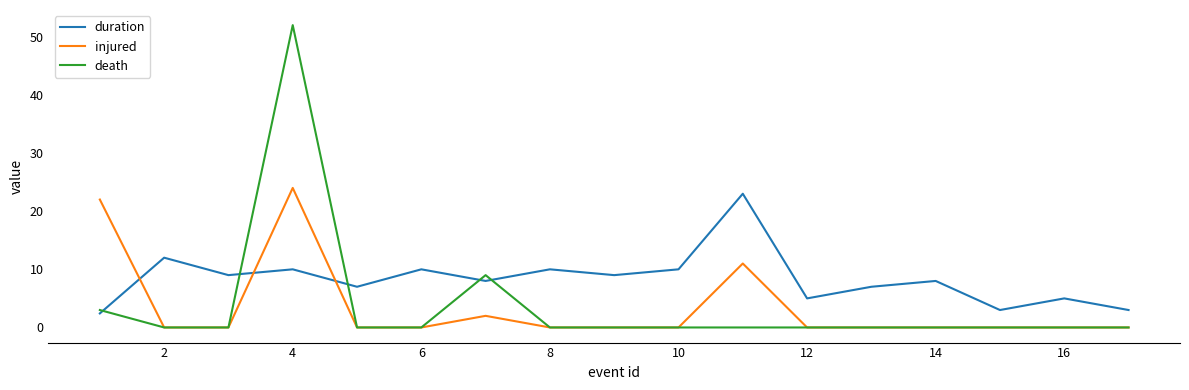

How many intersections are there between injured and duration?

3